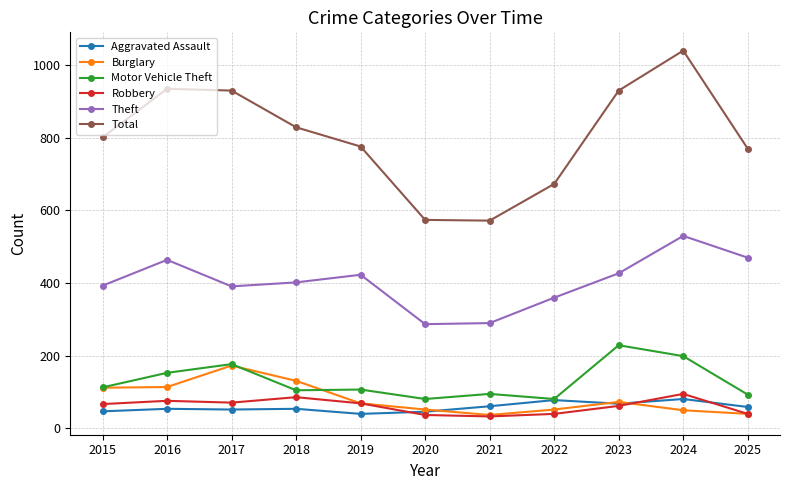

What is the difference between the highest and lowest values at 2019?

736